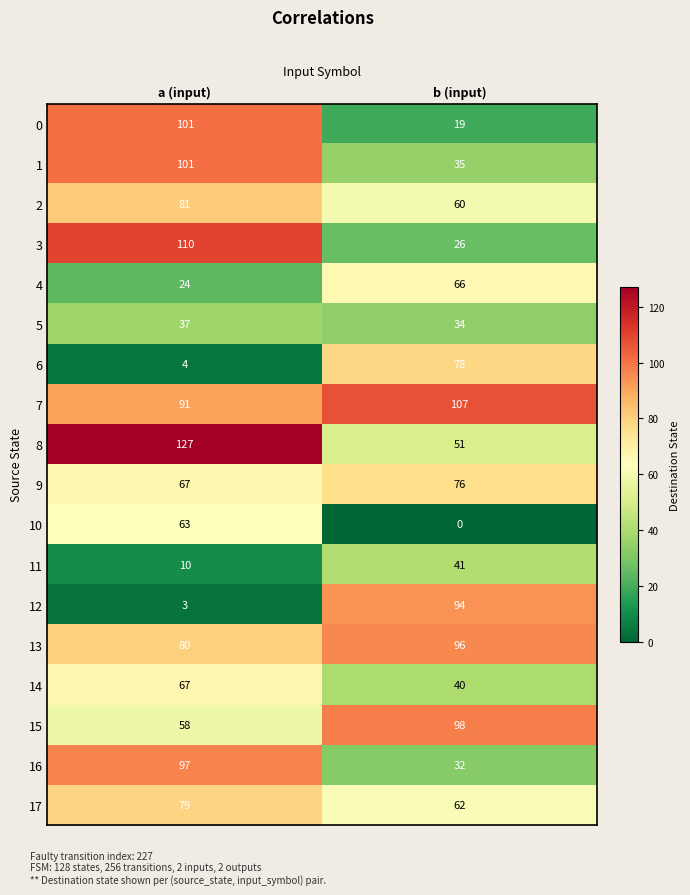

What is the difference between the maximum and minimum values in the 1 series?

66